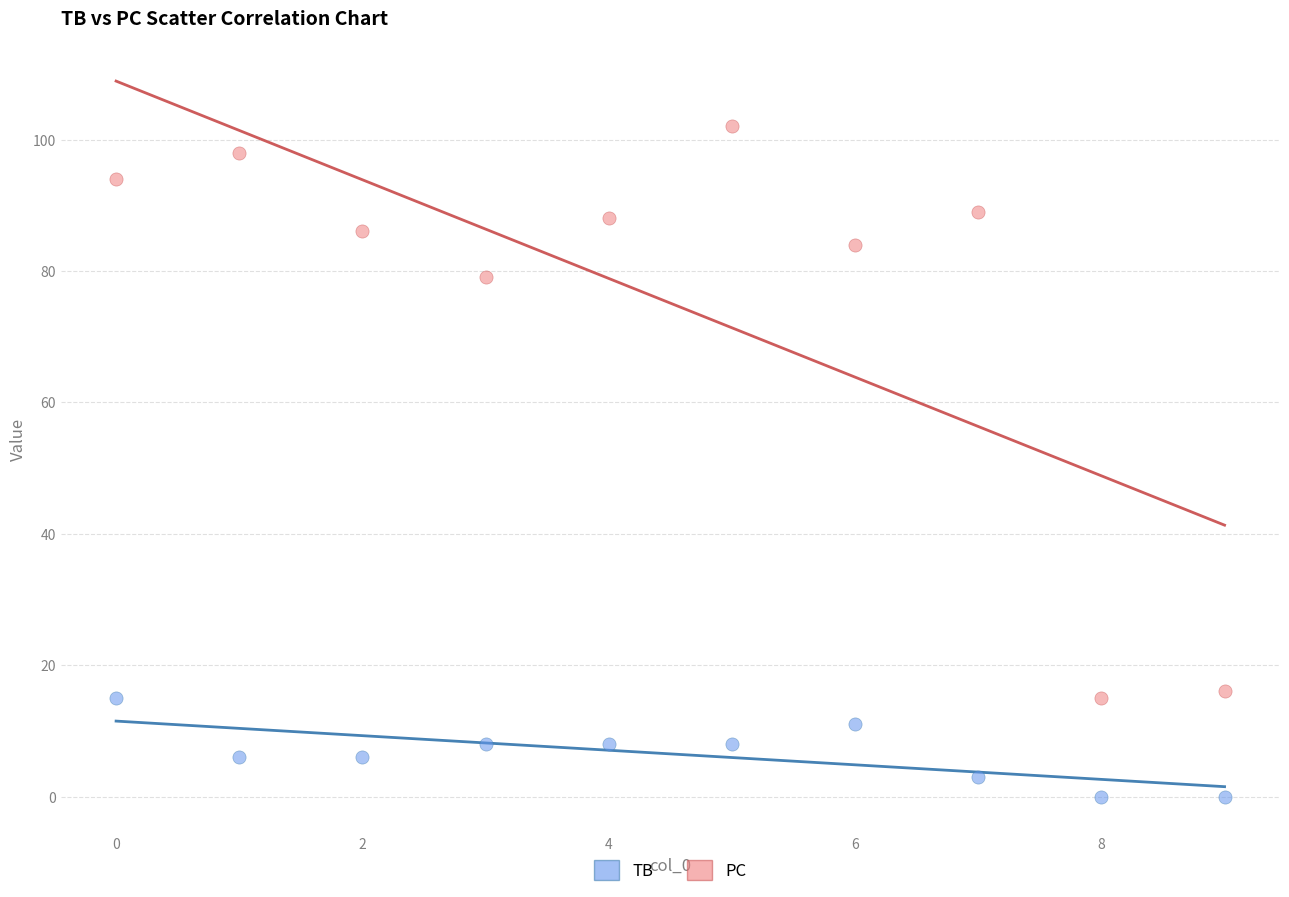

Which series has the largest Y range (max minus min)?

PC